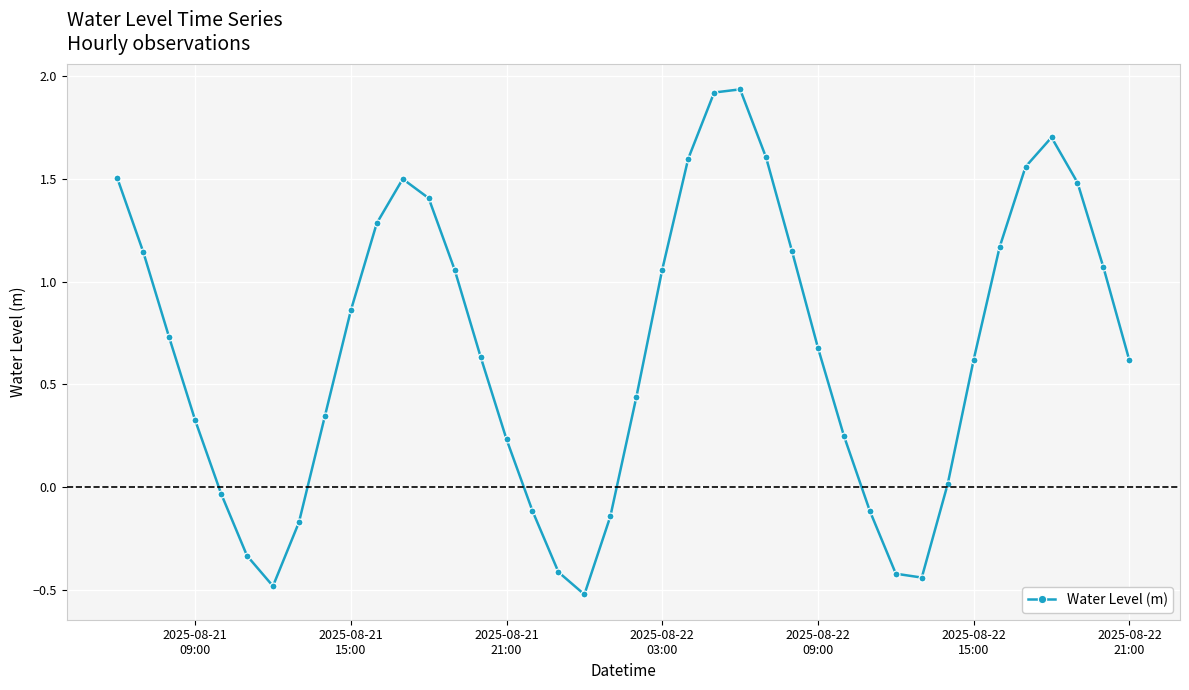

What is the smallest value displayed?

-0.5